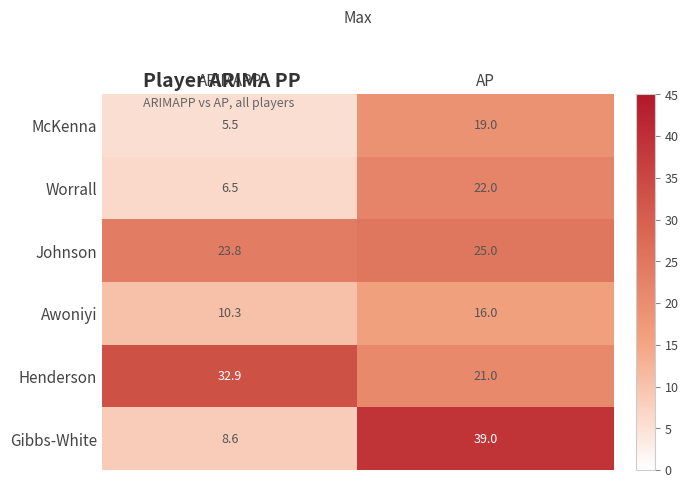

Reading left to right, transcribe all the data shown in this chart.

McKenna: ARIMAPP=5.5	AP=19.0
Worrall: ARIMAPP=6.5	AP=22.0
Johnson: ARIMAPP=23.8	AP=25.0
Awoniyi: ARIMAPP=10.3	AP=16.0
Henderson: ARIMAPP=32.9	AP=21.0
Gibbs-White: ARIMAPP=8.6	AP=39.0